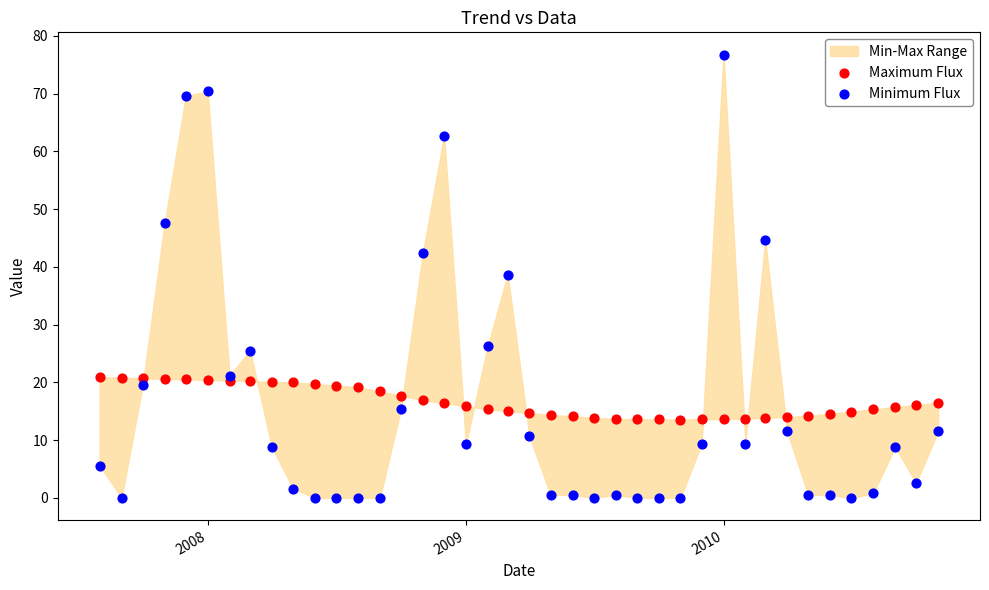

Which series reaches the maximum Y coordinate?

Minimum Flux